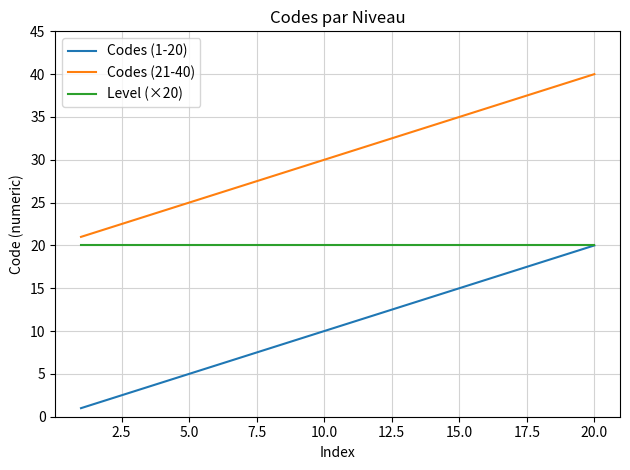

Rank the series by their average value, from lowest to highest.

Codes (1-20), Level (×20), Codes (21-40)